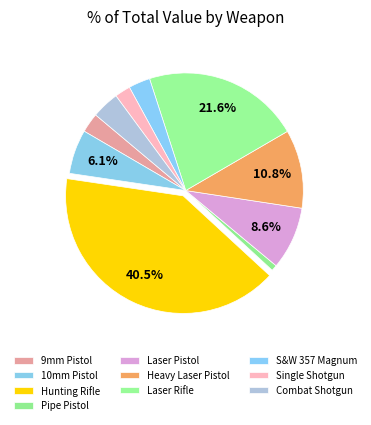

What percentage is the Laser Rifle slice, to the nearest percent?

22%